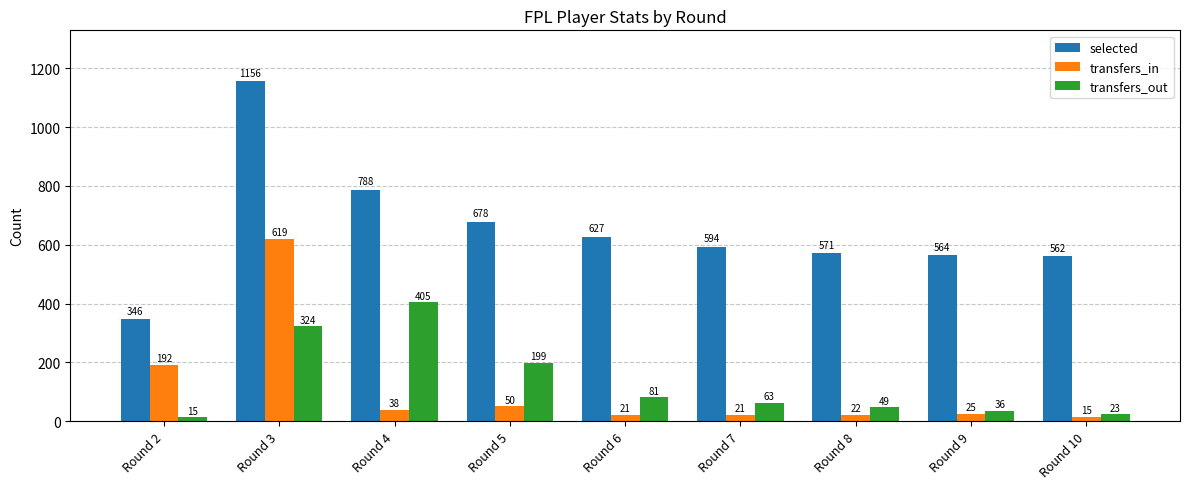

What are all the series names shown in the legend?

selected, transfers_in, transfers_out